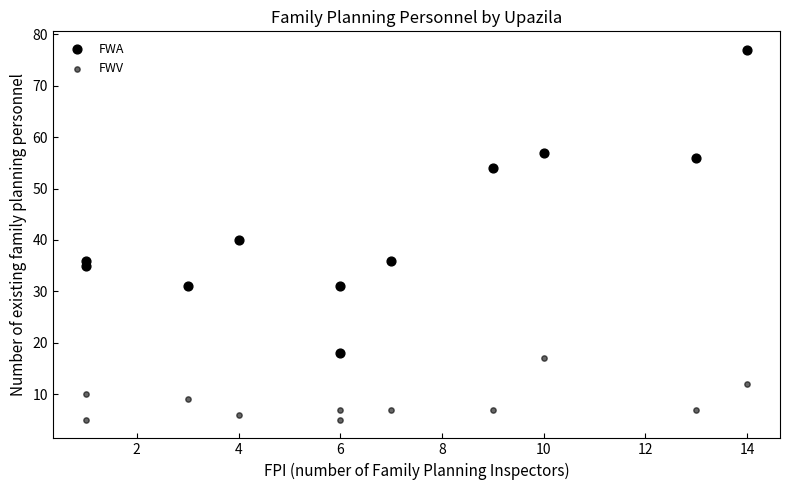

How many data points are displayed?

22